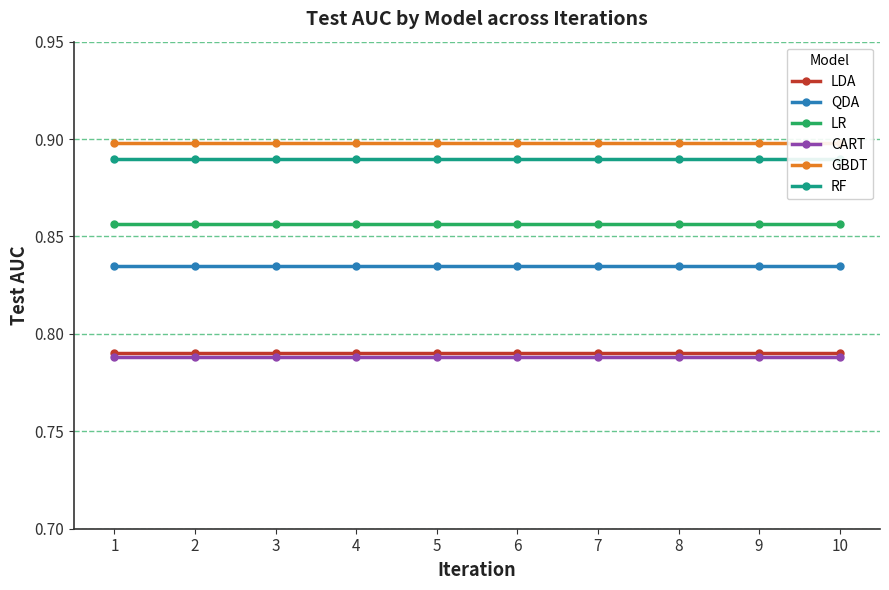

Is it true that LR equals 0.3 at 3?

False